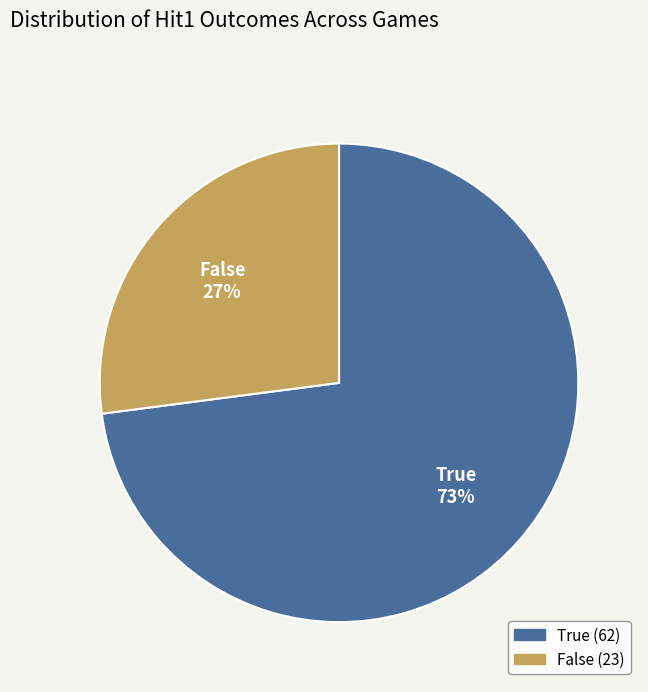

What percentage is the False slice, to the nearest percent?

27%